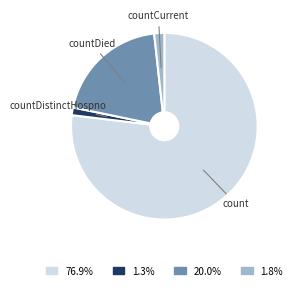

Which category has the biggest portion of the pie?

count